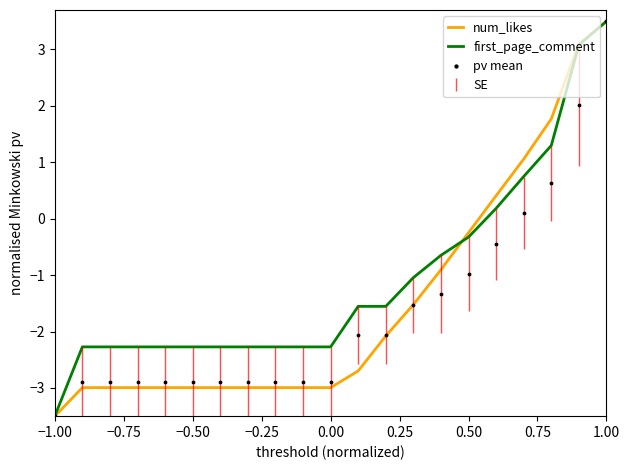

At which label is num_likes closest to 0?

0.50